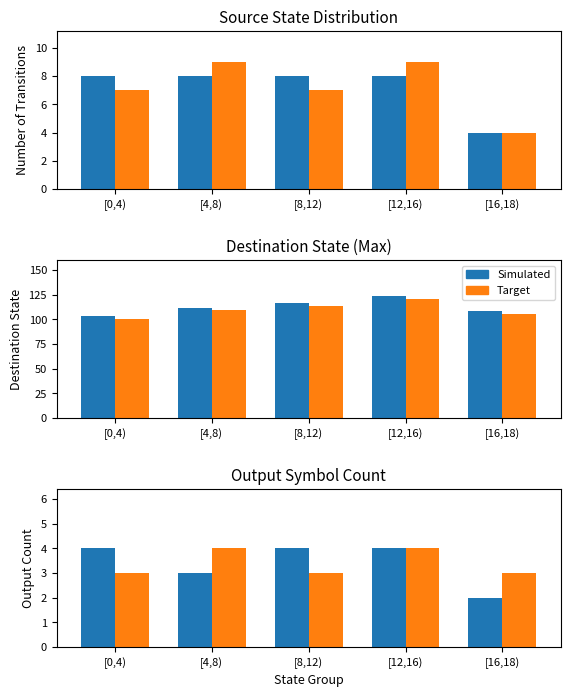

How many bars are there in each group?

2